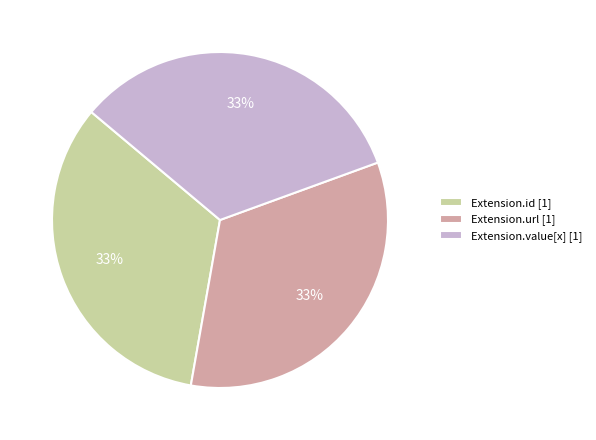

Count the number of slices in the pie.

3